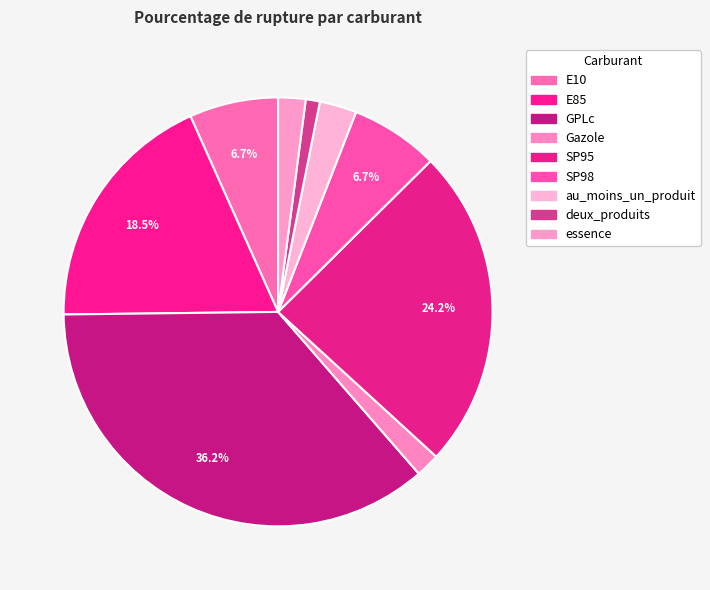

To the nearest percent, what portion does E10 represent?

7%